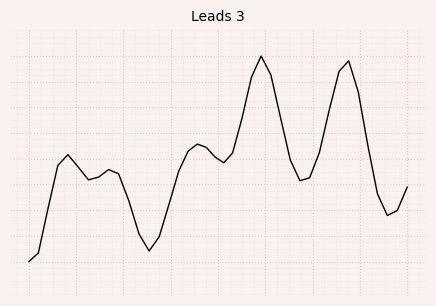

Does the chart display data point markers on the line(s)?

No